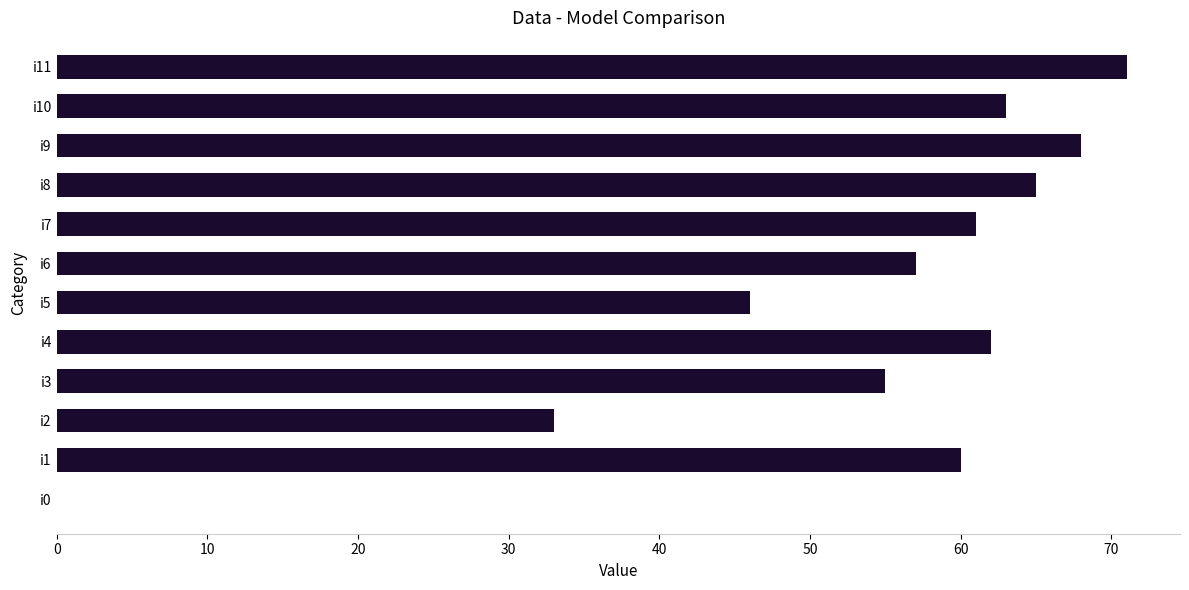

What value does the data have at i5, to the nearest 5?

45